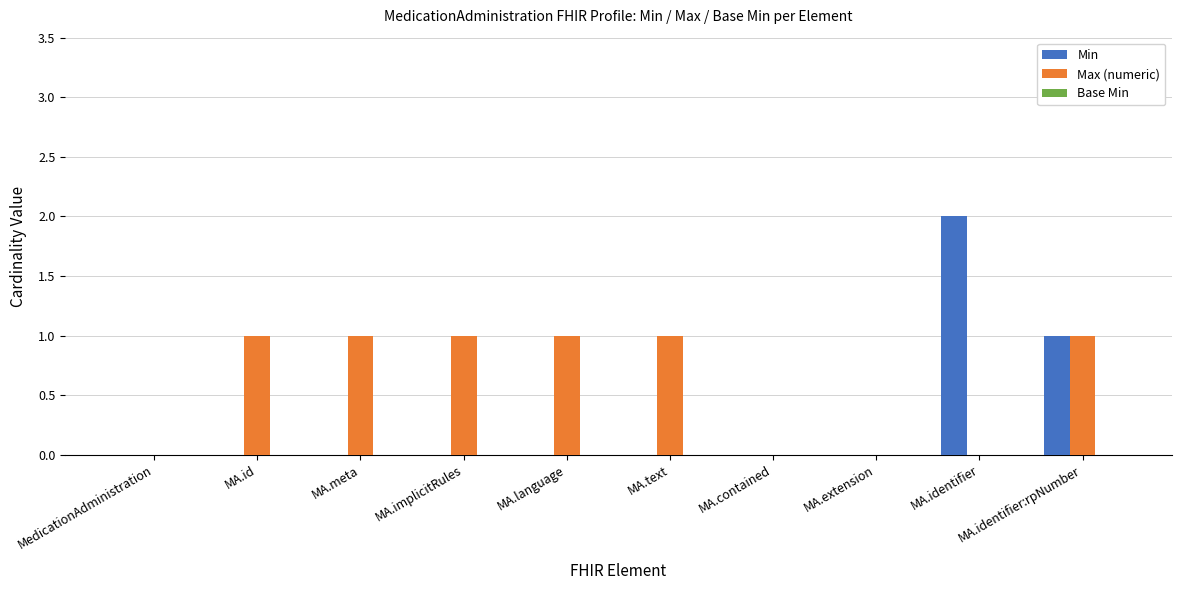

Which category has the highest value in the Min series?

MA.identifier